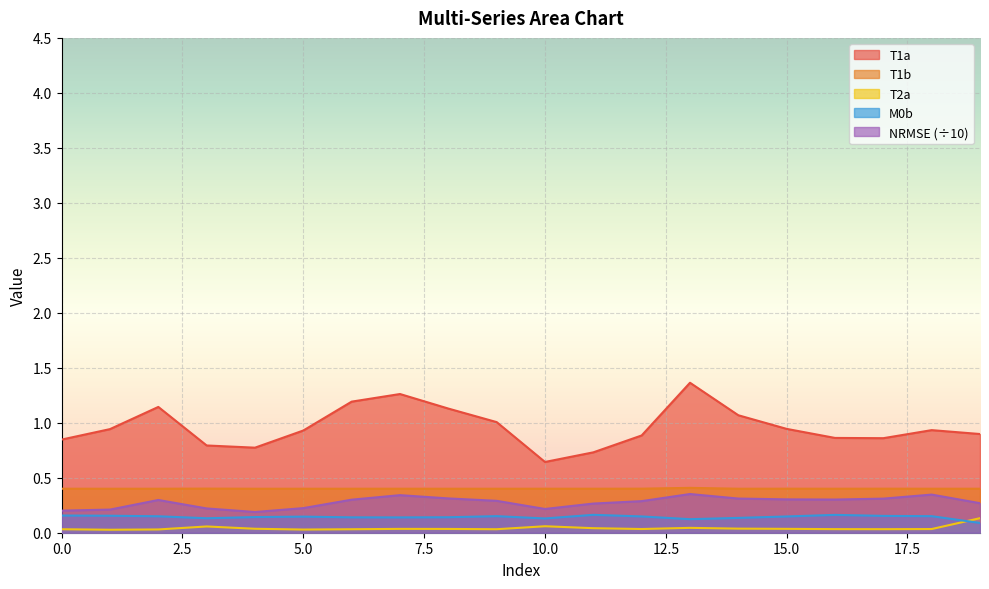

True or false: NRMSE and T1a intersect in this chart.

False